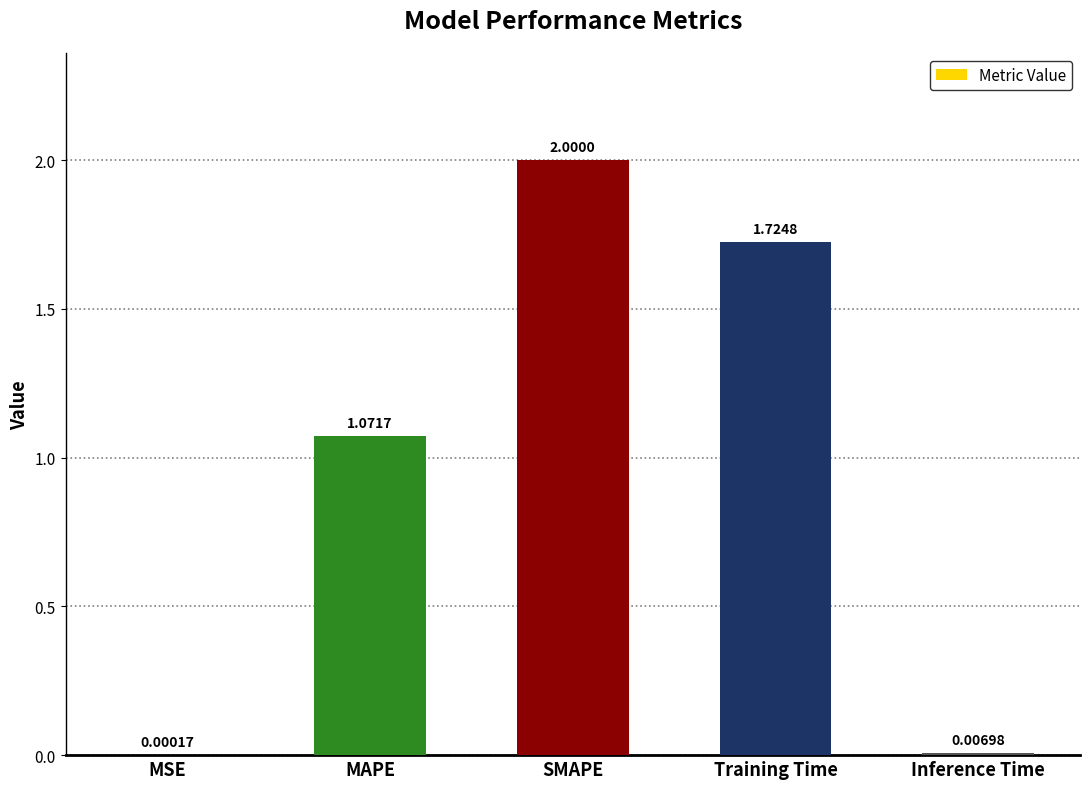

How many values exceed 1?

3